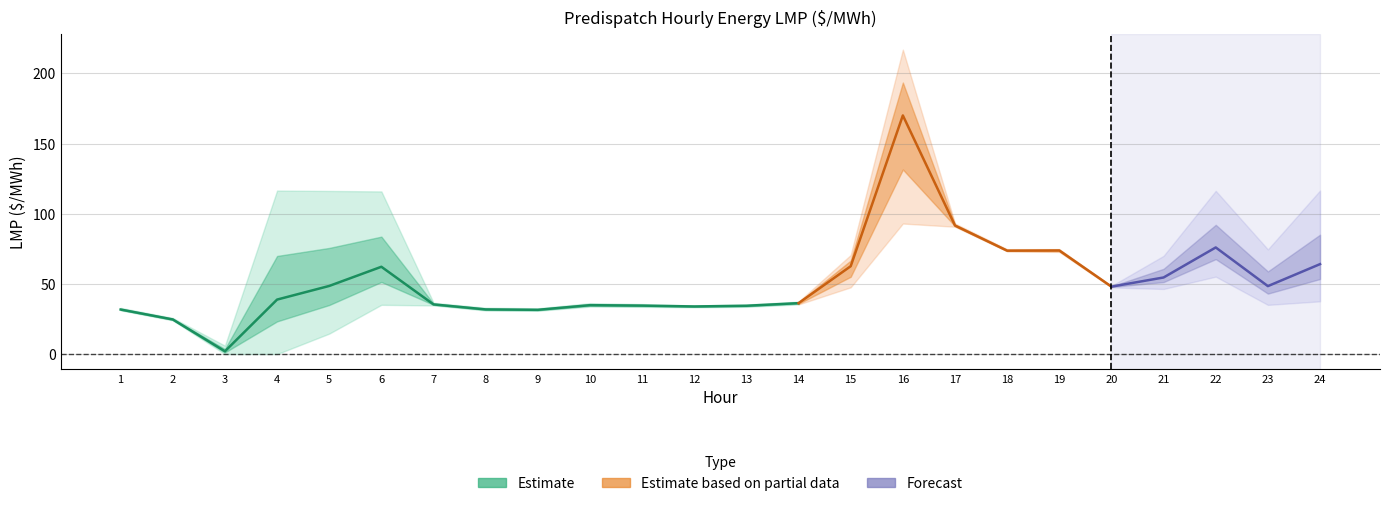

True or false: MI.LUDINGTON has a value of 22.4 at 6.

False